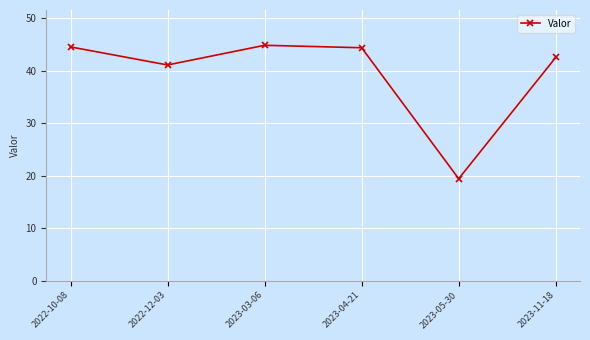

What is the difference between the values at 2023-04-21 and 2022-10-08?

0.2